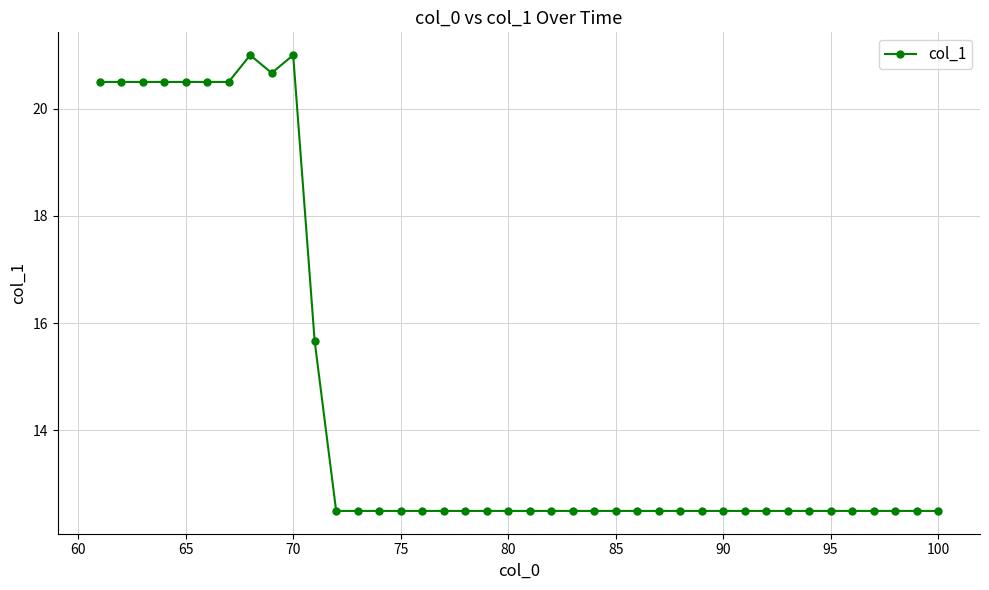

Reading right to left, list all the values displayed in this chart.

12.5	12.5	12.5	12.5	12.5	12.5	12.5	12.5	12.5	12.5	12.5	12.5	12.5	12.5	12.5	12.5	12.5	12.5	12.5	12.5	12.5	12.5	12.5	12.5	12.5	12.5	12.5	12.5	12.5	15.7	21.0	20.7	21.0	20.5	20.5	20.5	20.5	20.5	20.5	20.5